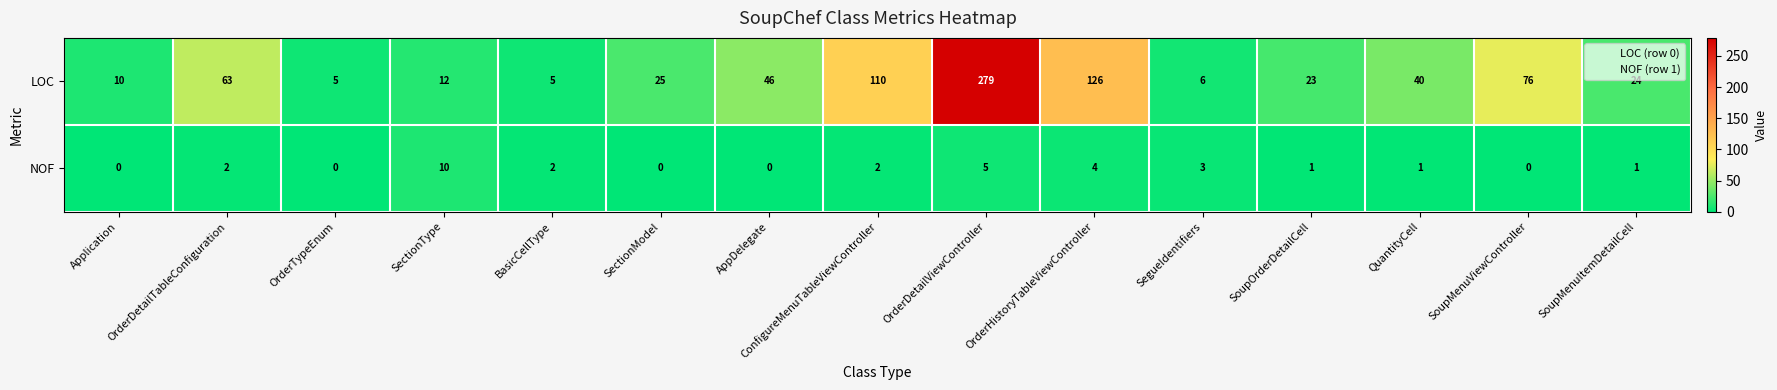

What is the sum of the NOF values at SegueIdentifiers and ConfigureMenuTableViewController?

5